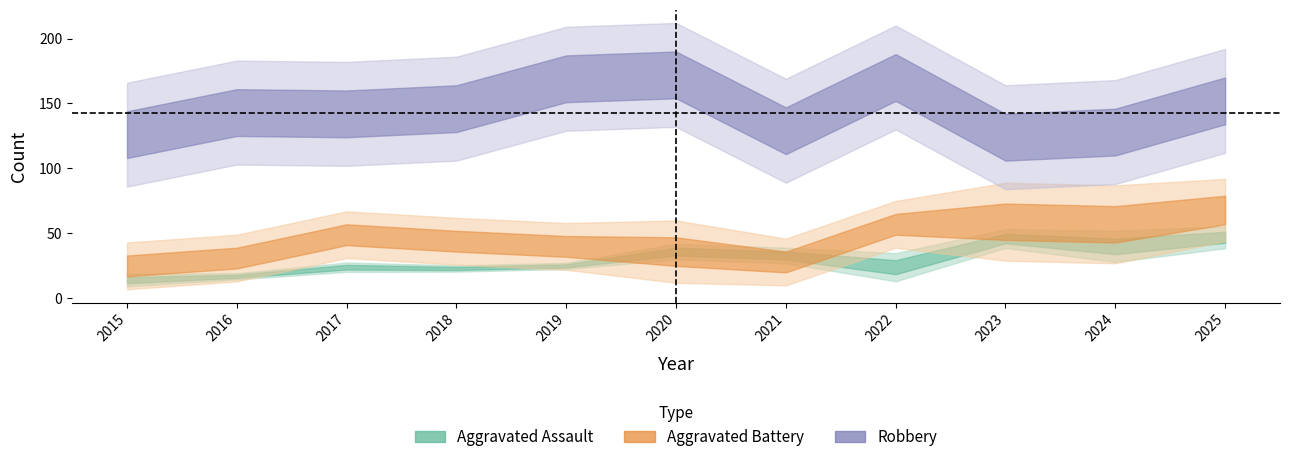

True or false: Robbery and Homicide cross at least once.

False